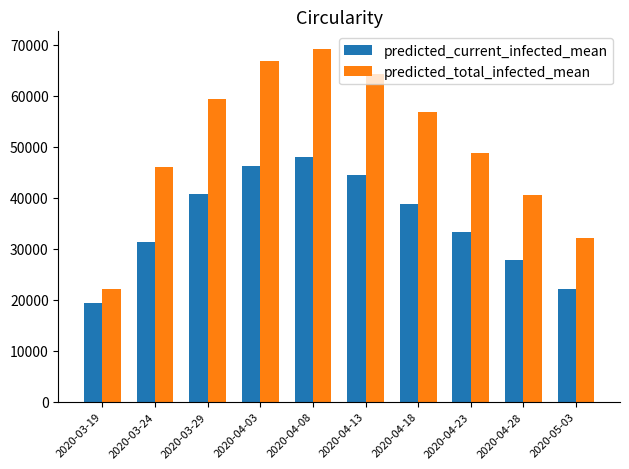

How many bars are there in each group?

2